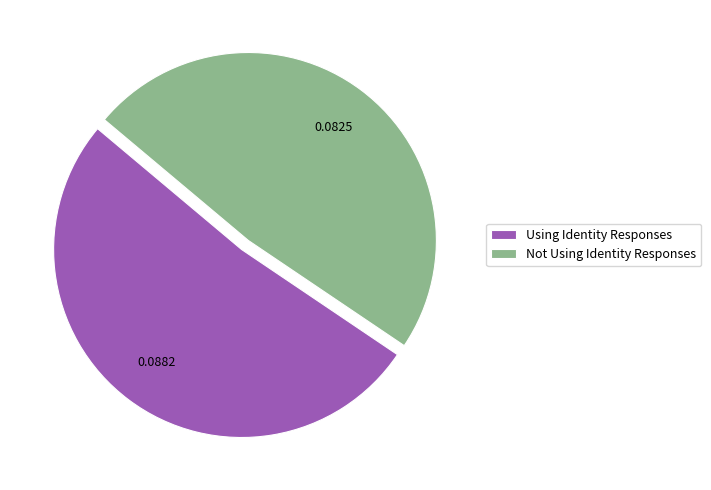

Combined, do Using Identity Responses and Not Using Identity Responses account for over 50%?

Yes